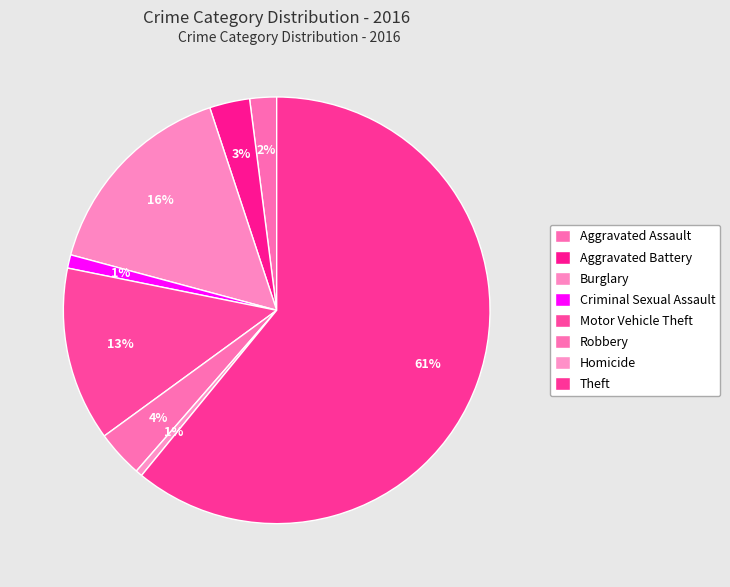

How many slices are in this pie chart?

8